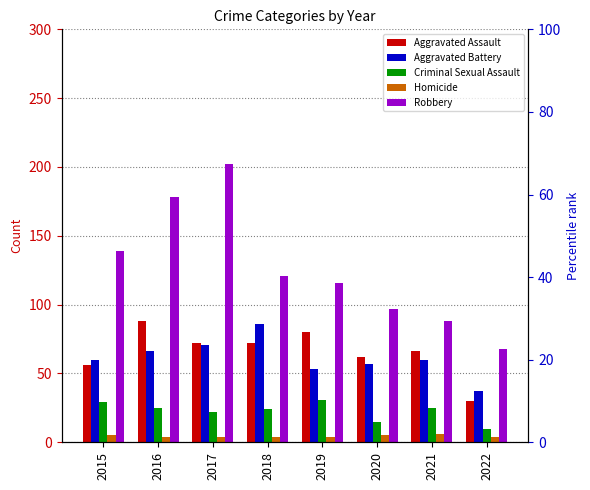

Which category has the highest value in the Criminal Sexual Assault series?

2019